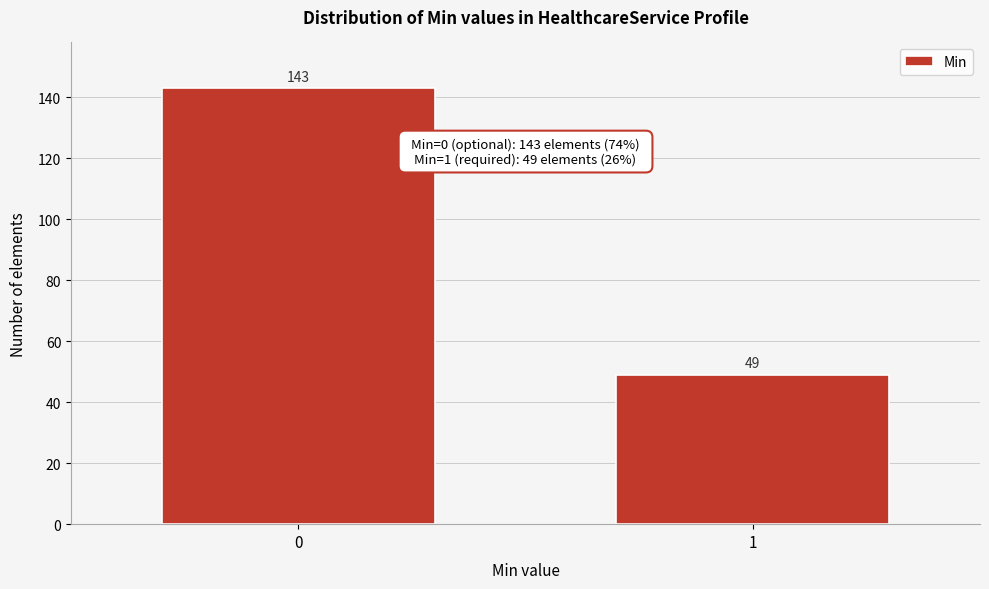

Reading right to left, transcribe all the data shown in this chart.

49	143